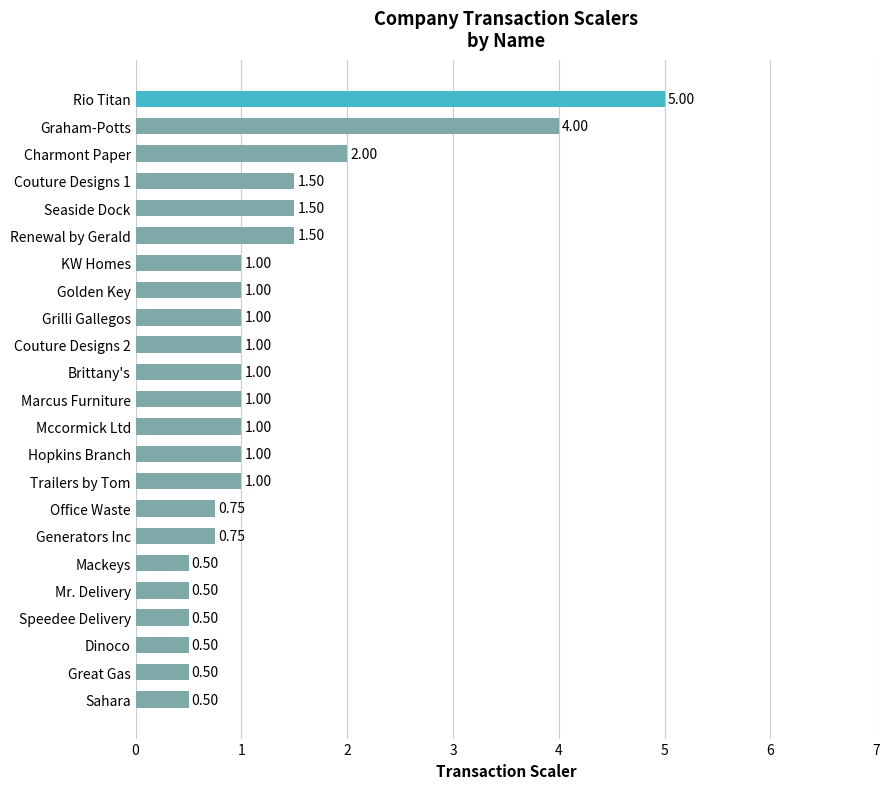

At which label is the value closest to 2?

Charmont Paper